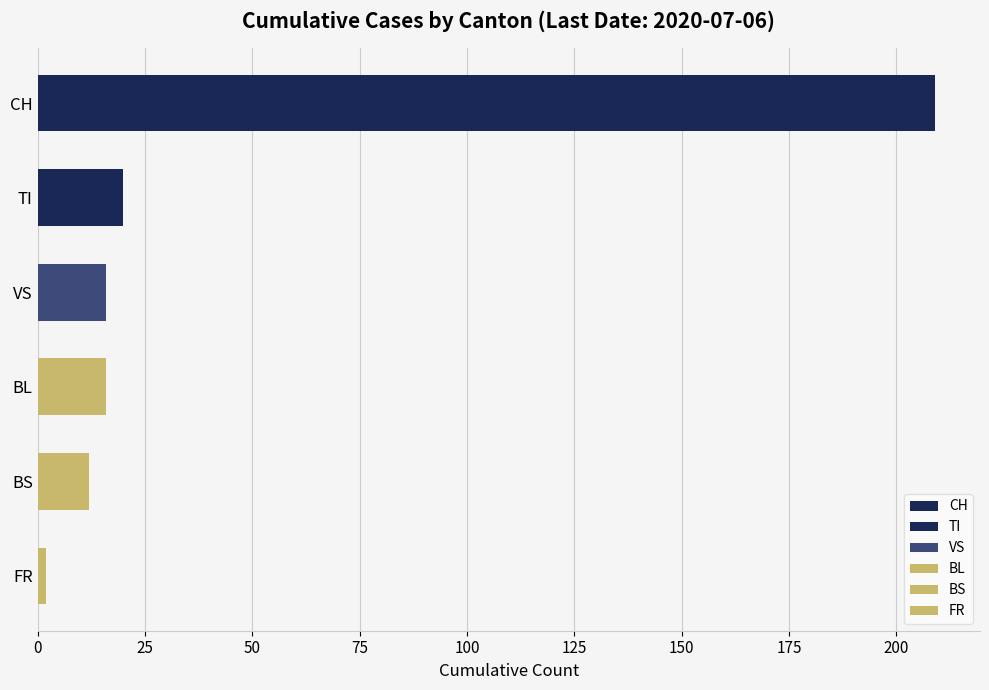

What is the label of the 6th bar from the top?

FR